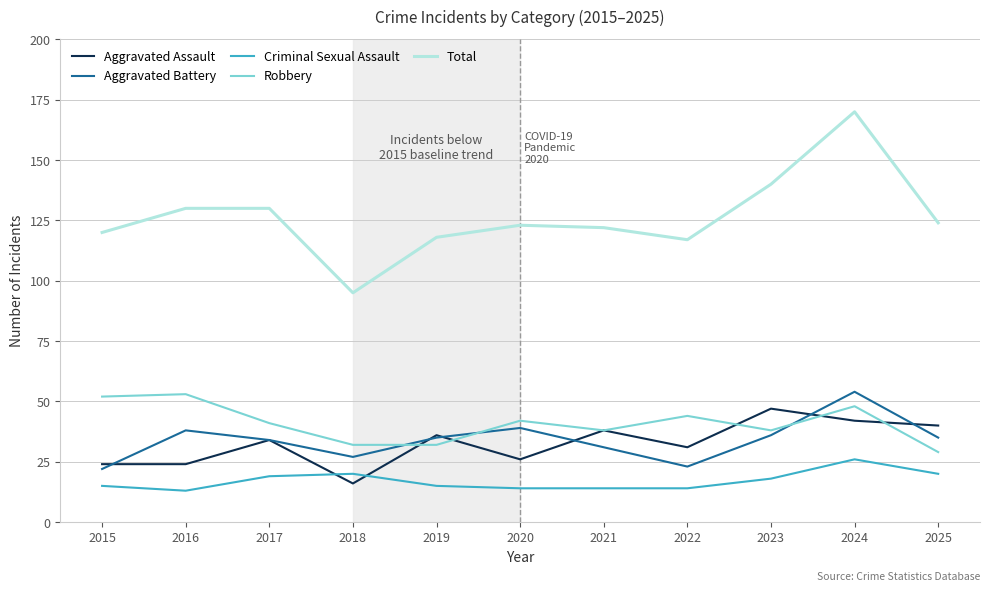

What is the greatest value displayed?

170